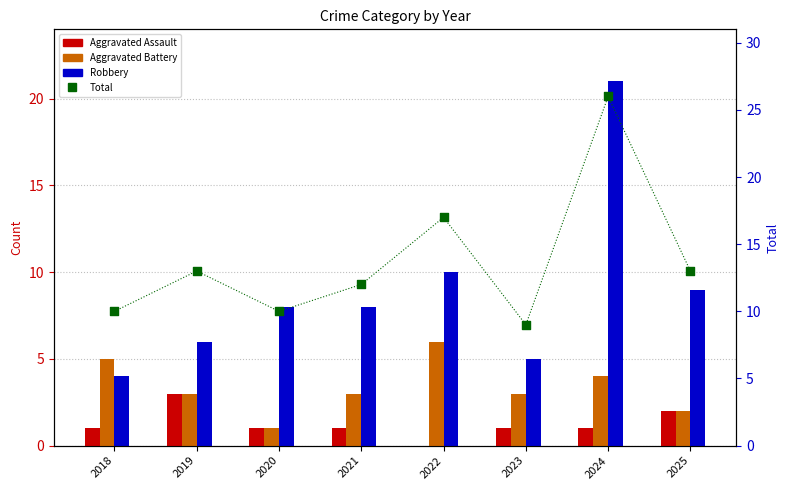

Which series has the largest total across all categories?

Total